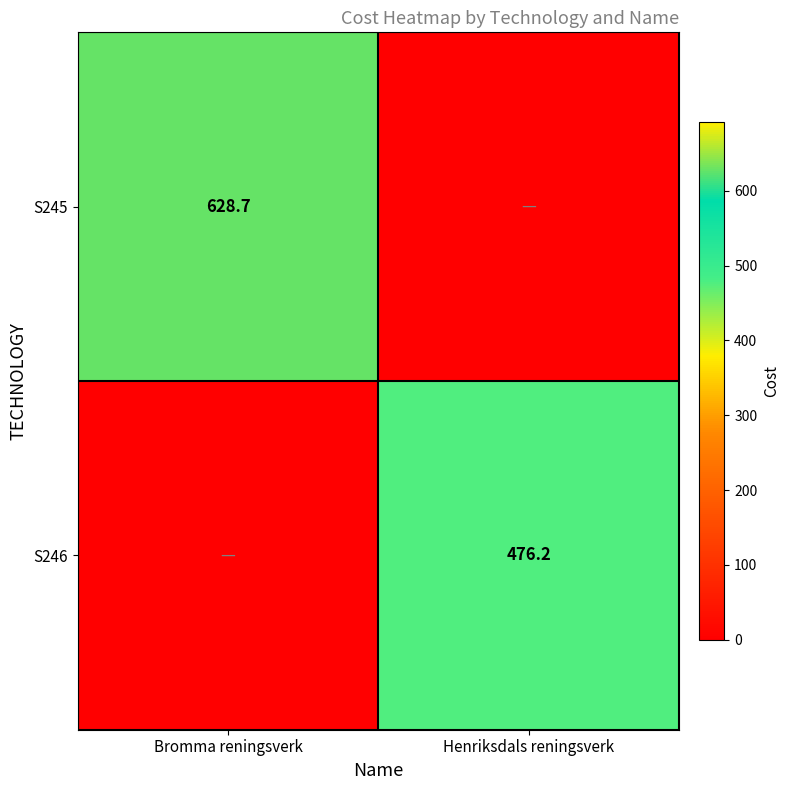

The S246 series shows 476.2 at Henriksdals reningsverk. True or false?

True